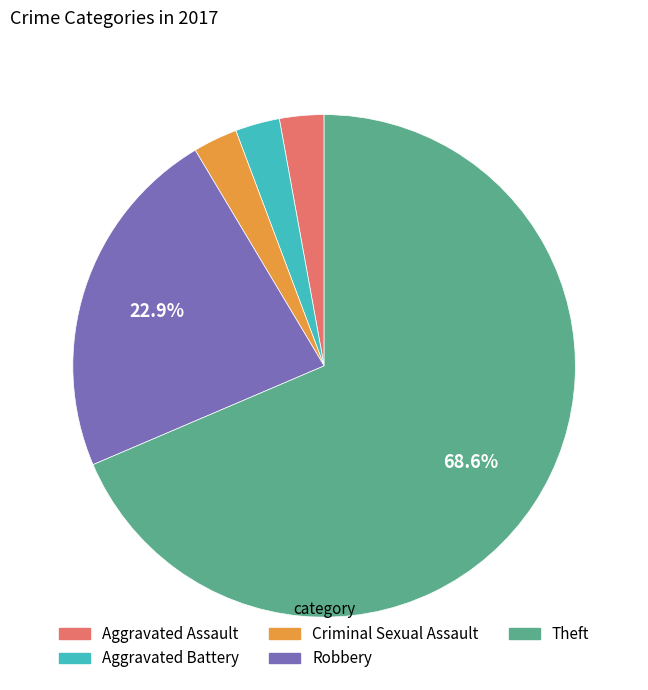

Count the number of slices in the pie.

5